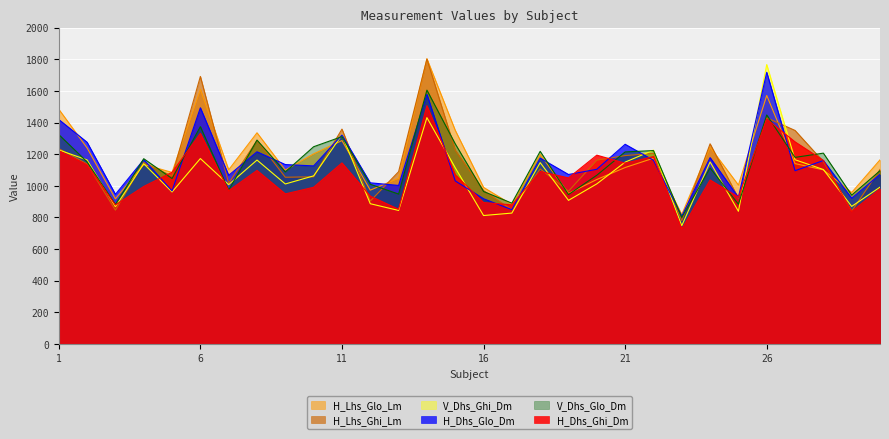

Does the chart display data point markers on the line(s)?

No